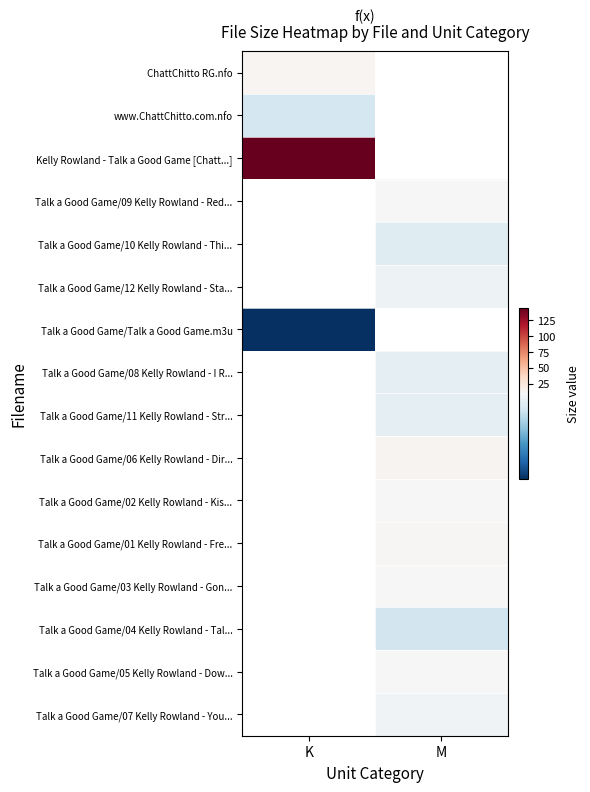

How many categories are shown in the chart?

2